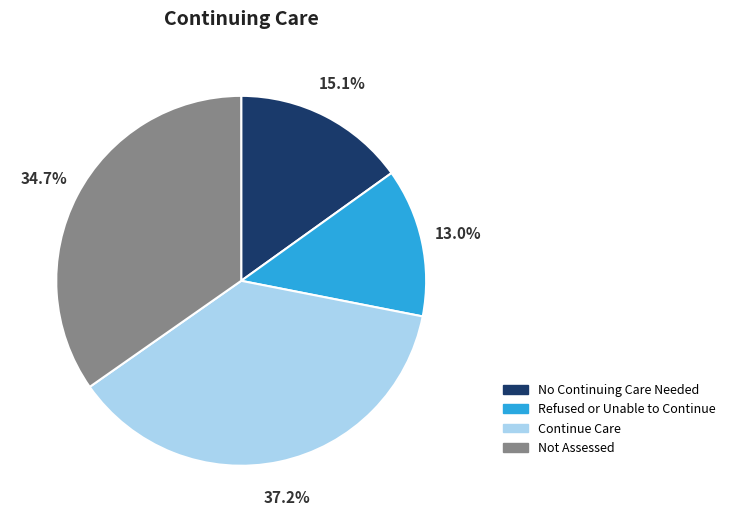

To the nearest percent, what is the difference between the largest and smallest slice percentages?

24%